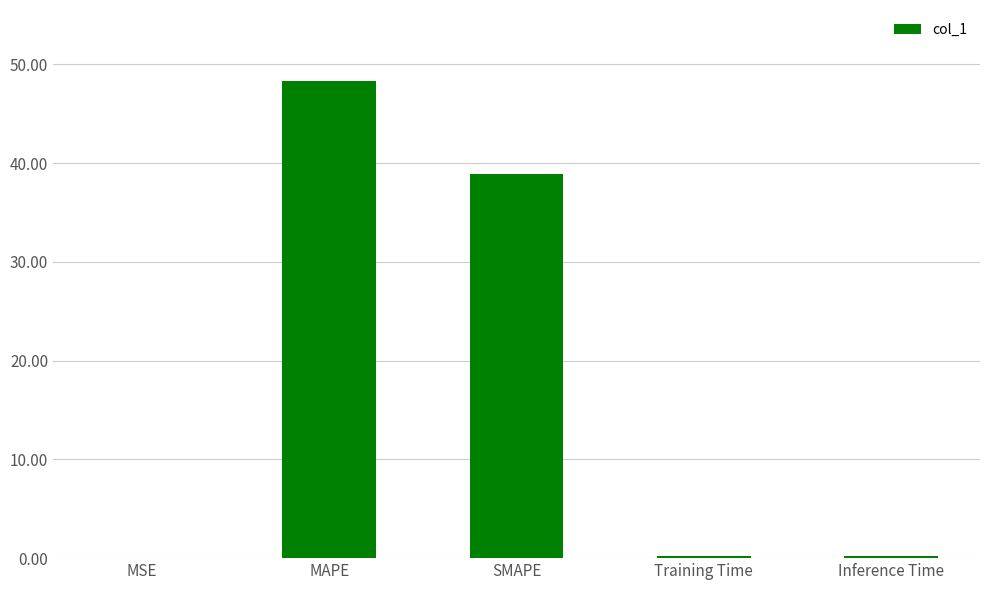

What is the sum of all values?

87.6